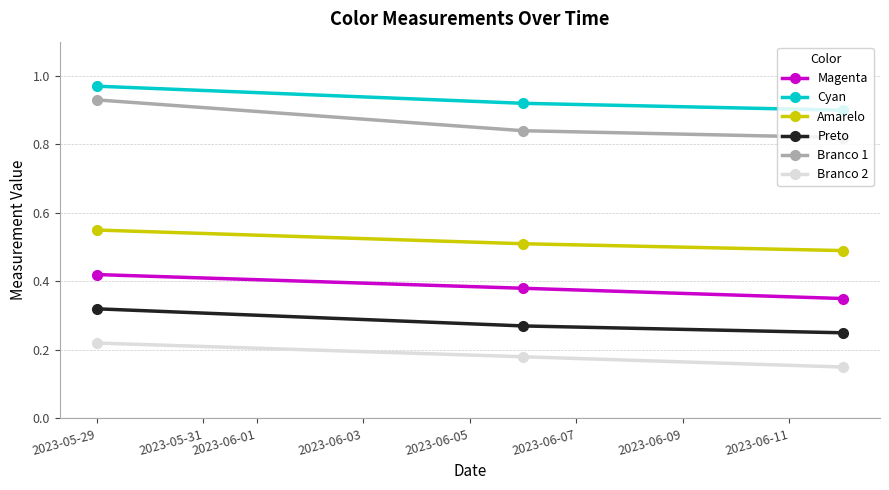

How many Branco 1 values are between 0 and 1?

3